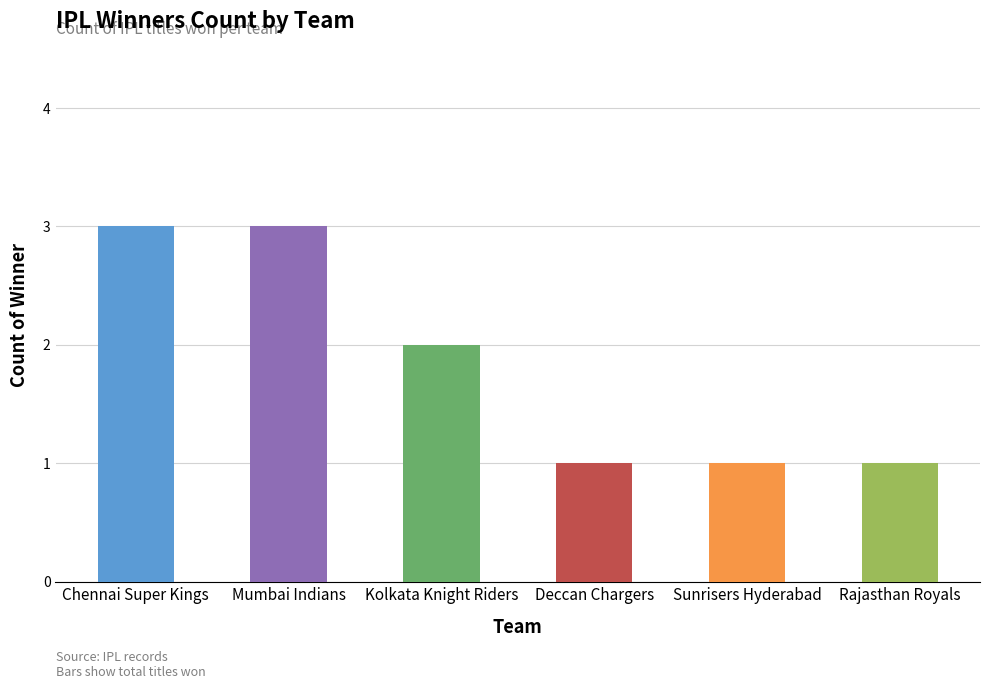

Count the values in the range 1 to 3.

6